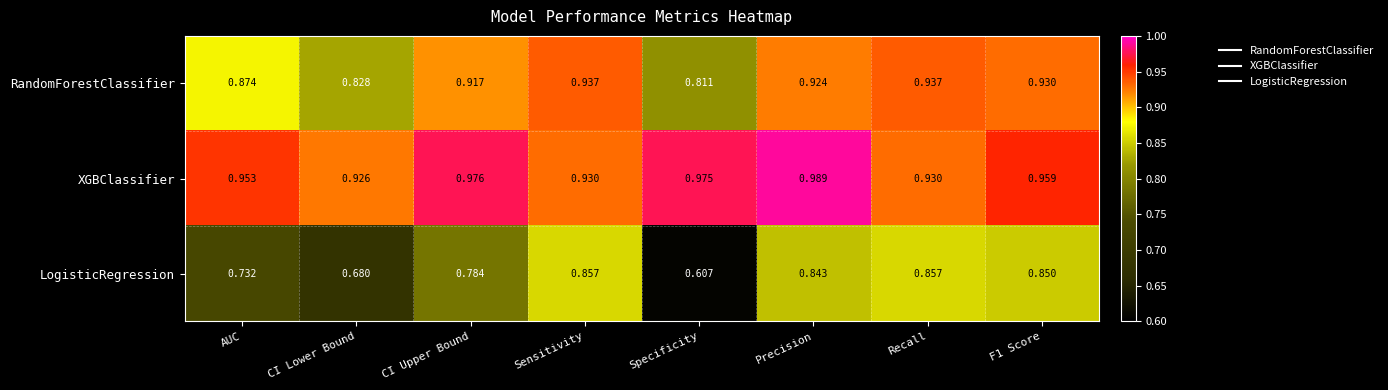

Between Recall and F1 Score, which series saw the biggest shift?

XGBClassifier